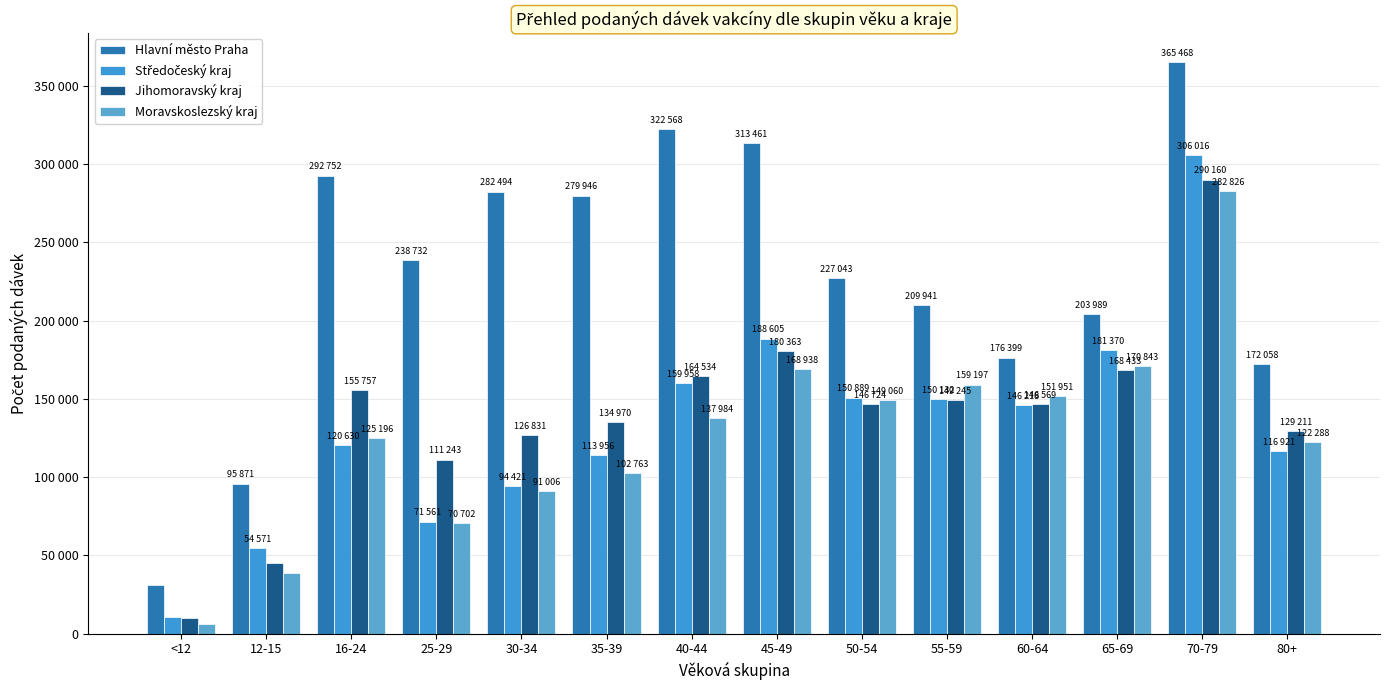

Are the bars grouped side by side (vs. stacked)?

Yes